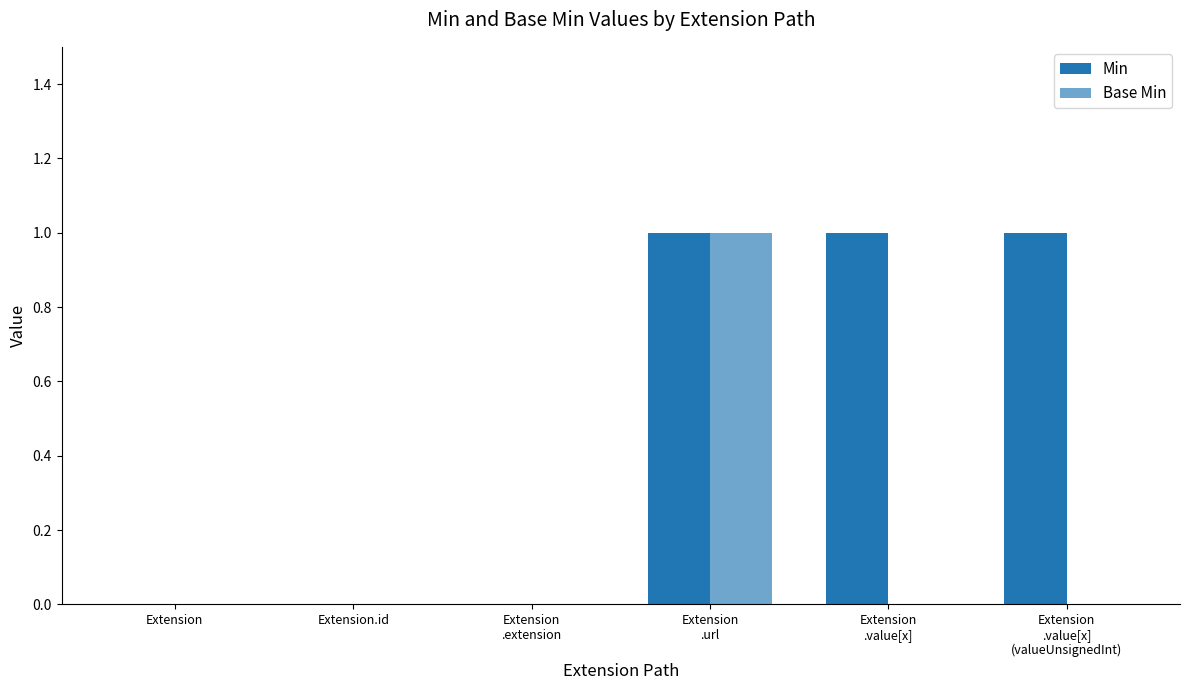

The Base Min series shows -1 at Extension. True or false?

False